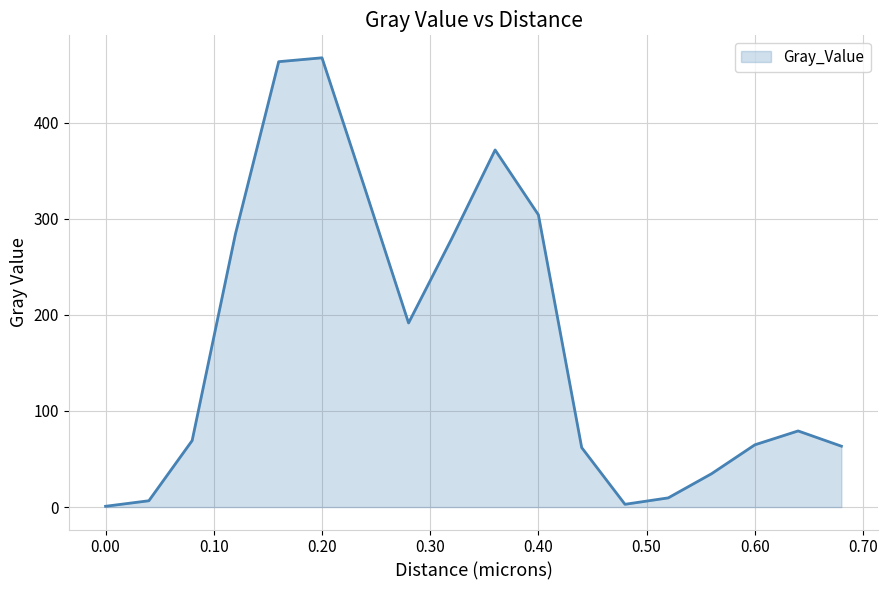

What is the difference between the maximum and minimum values?

466.7